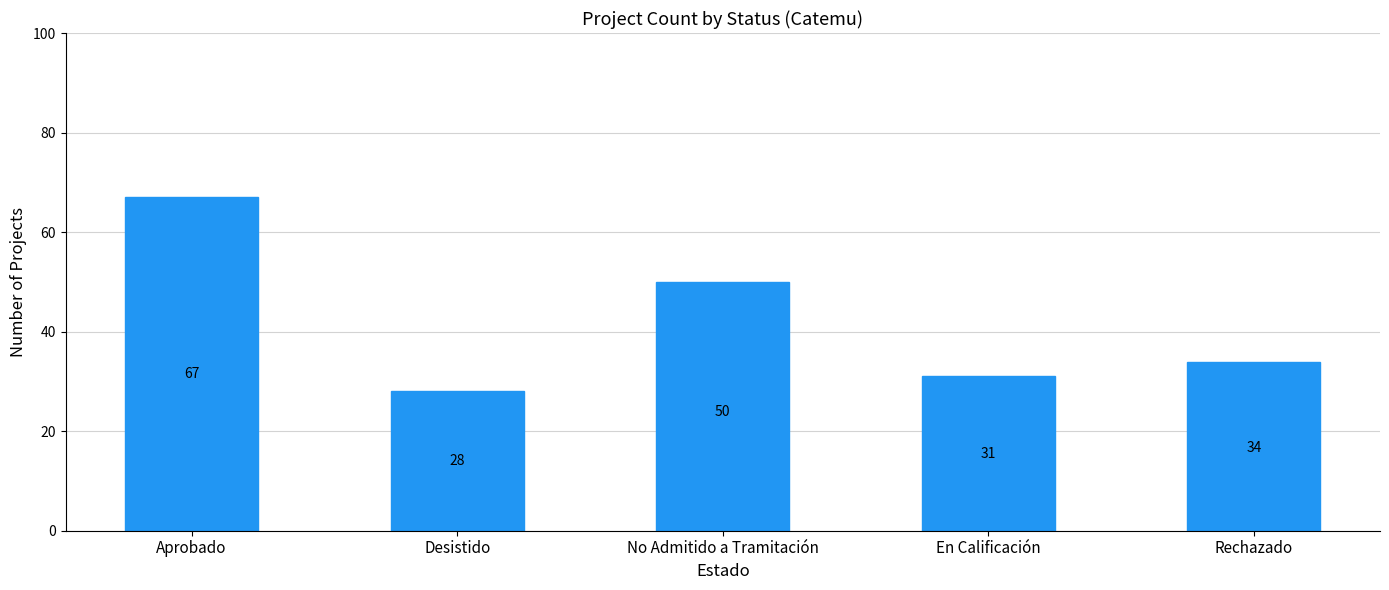

What is the minimum value shown in the chart?

28